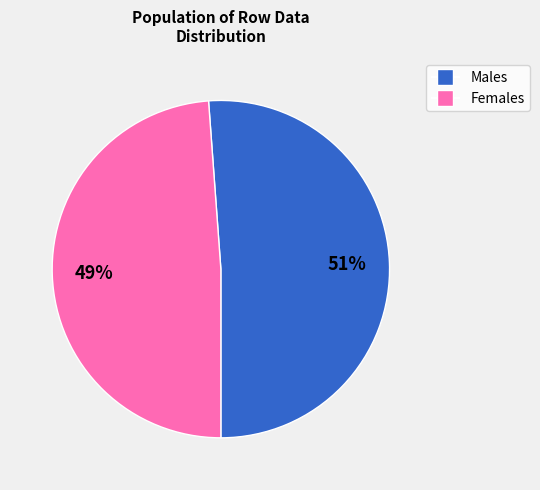

How many slices are in this pie chart?

2